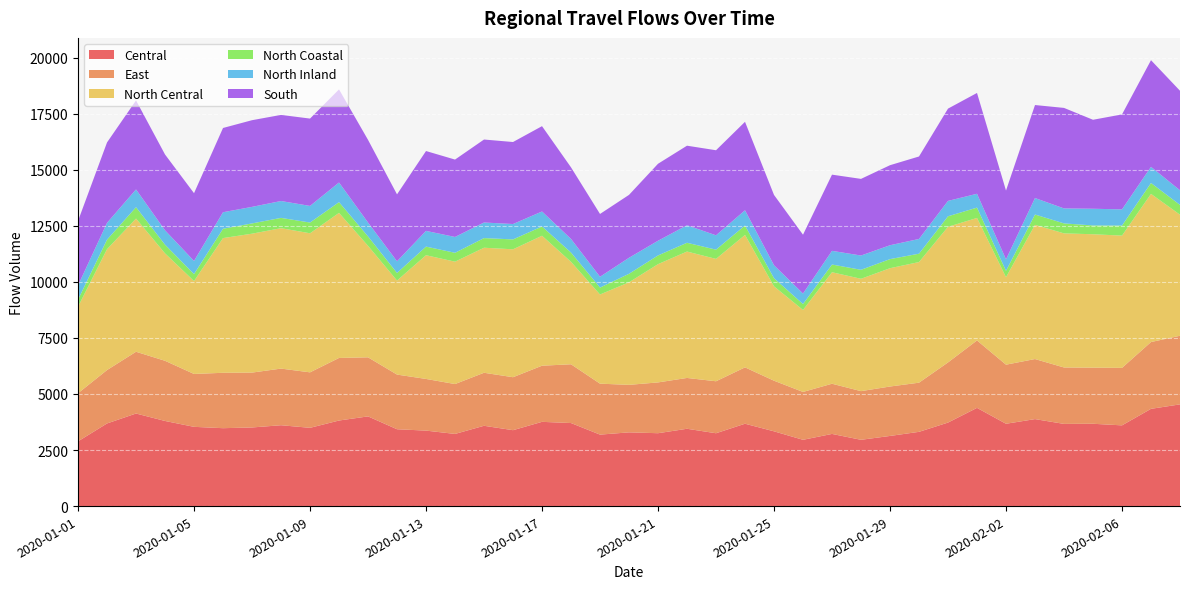

Reading left to right, what are all the values shown in this chart?

Central: 2887	3685	4128	3796	3534	3474	3506	3606	3490	3816	4000	3427	3366	3218	3581	3385	3757	3703	3187	3288	3250	3448	3248	3673	3334	2956	3218	2956	3128	3311	3724	4380	3671	3879	3665	3671	3600	4337	4536
East: 2145	2381	2754	2683	2358	2470	2447	2525	2474	2790	2634	2437	2304	2224	2364	2362	2503	2621	2272	2118	2265	2266	2318	2513	2257	2134	2238	2170	2204	2192	2682	3007	2635	2678	2516	2502	2563	2978	3059
North Central: 3857	5391	5939	4790	4143	6007	6194	6262	6201	6469	4971	4193	5517	5457	5576	5704	5795	4568	3976	4574	5273	5637	5457	5905	4209	3656	4972	5010	5276	5379	6048	5462	3901	5983	5980	5949	5898	6607	5399
North Coastal: 318	425	507	388	311	416	458	459	479	479	421	339	384	396	430	441	413	414	310	379	389	391	412	421	362	264	344	401	405	373	469	461	284	462	445	393	448	486	436
North Inland: 633	748	792	641	585	737	738	752	741	876	619	520	701	706	695	686	669	607	481	714	655	781	640	679	578	468	610	636	619	657	686	617	512	735	668	744	722	719	652
South: 2876	3586	3970	3381	3022	3757	3865	3840	3895	4151	3687	2985	3561	3451	3700	3657	3805	3192	2801	2805	3433	3548	3793	3945	3135	2624	3398	3418	3569	3678	4115	4496	3068	4147	4482	3968	4235	4757	4439